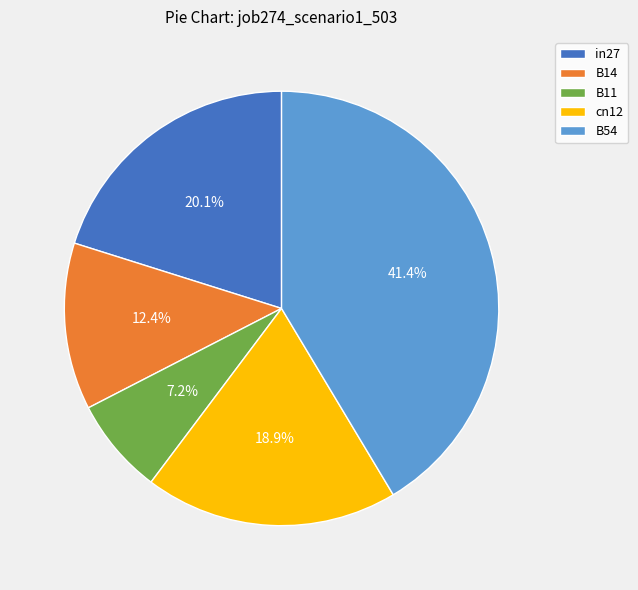

Between B54 and in27, which is larger?

B54